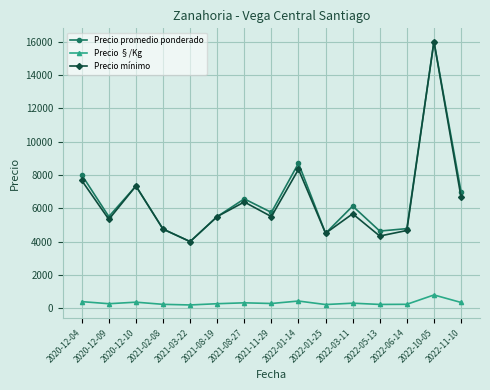

True or false: Precio §/Kg and Precio promedio ponderado cross at least once.

False